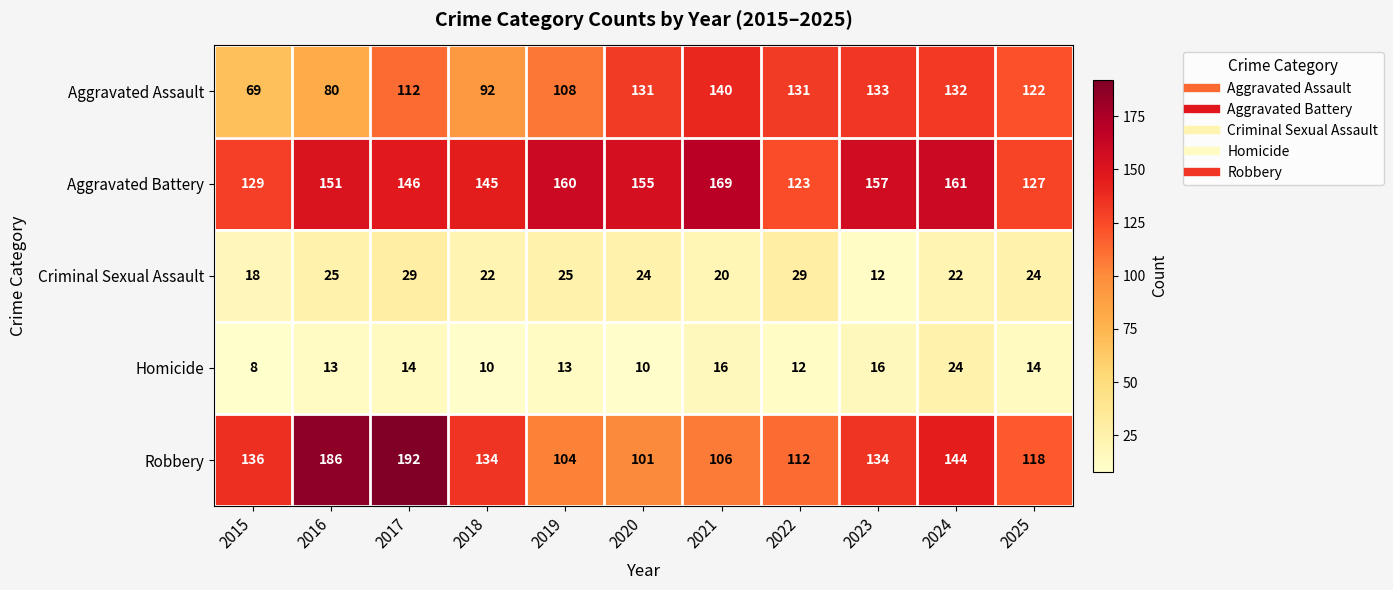

Is it true that Aggravated Battery equals 127 at 2025?

True